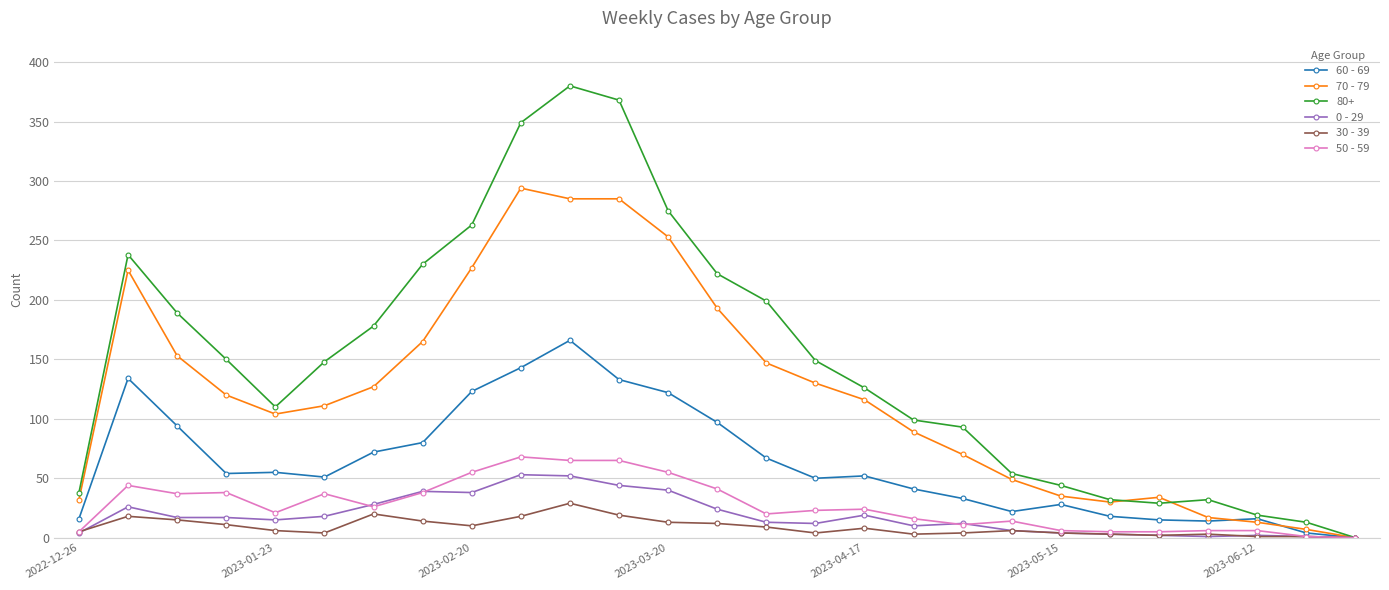

True or false: 0 - 29 has more than 0 points higher than both neighbors.

True